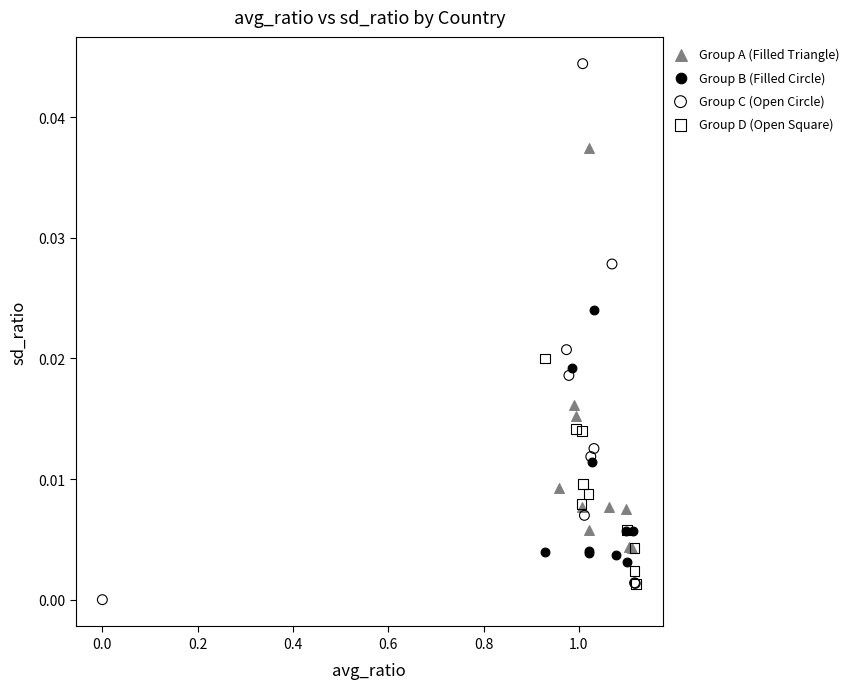

Which series reaches the minimum Y coordinate?

Group C (Open Circle)